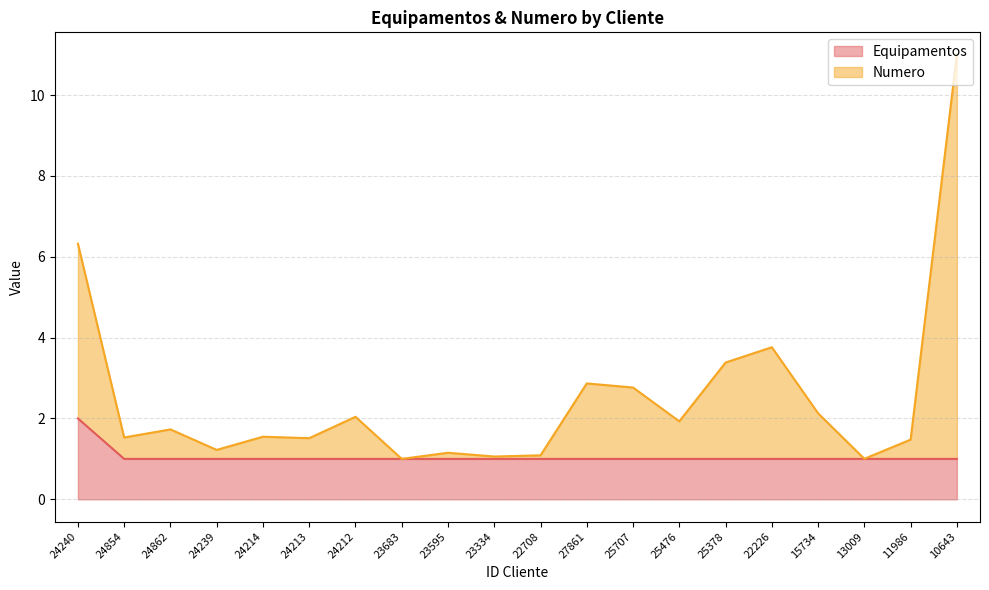

Reading left to right, extract all data points from this chart.

Equipamentos: 2.0	1.0	1.0	1.0	1.0	1.0	1.0	1.0	1.0	1.0	1.0	1.0	1.0	1.0	1.0	1.0	1.0	1.0	1.0	1.0
Numero: 6.3	1.5	1.7	1.2	1.5	1.5	2.0	1.0	1.2	1.1	1.1	2.9	2.8	1.9	3.4	3.8	2.1	1.0	1.5	11.0